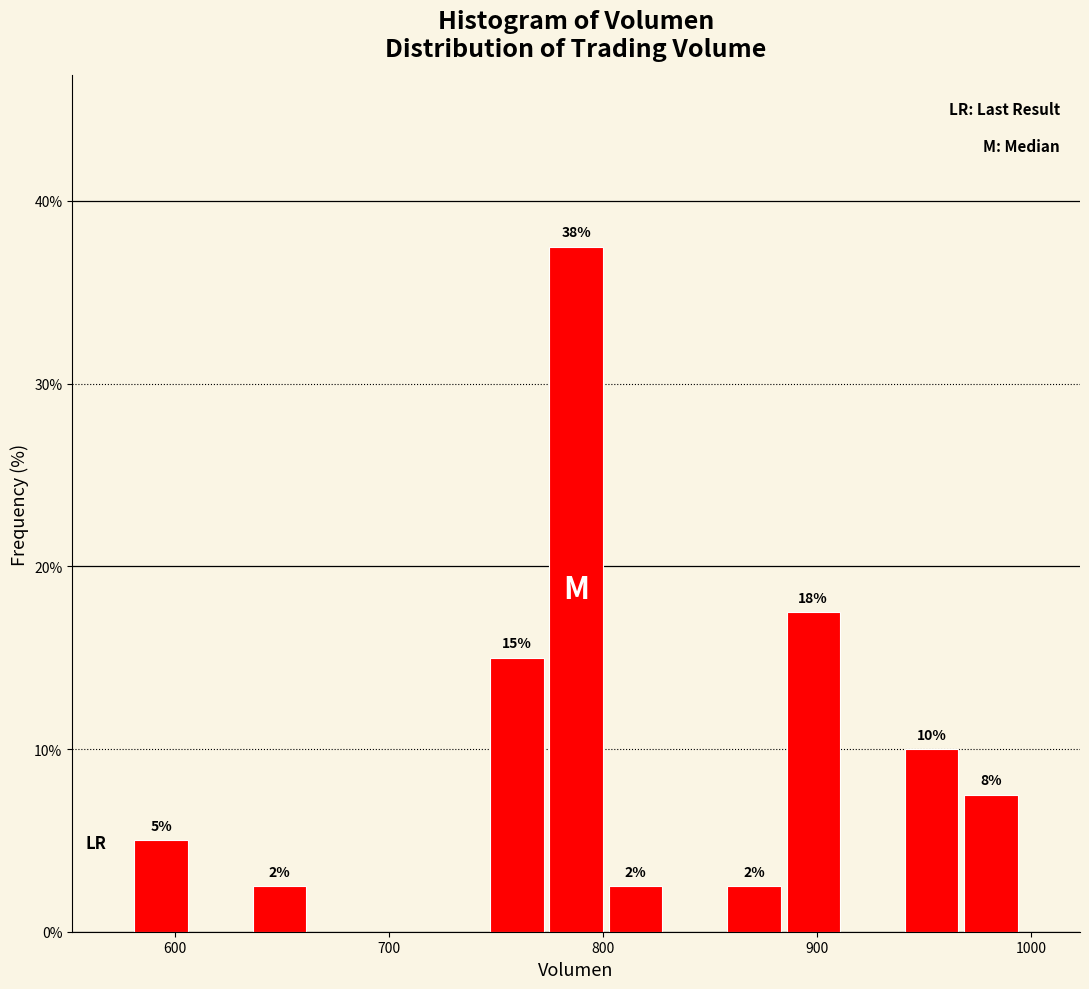

Around what value on the x-axis is the tallest bar? Give the approximate position of its centre, as read against the axis.

790